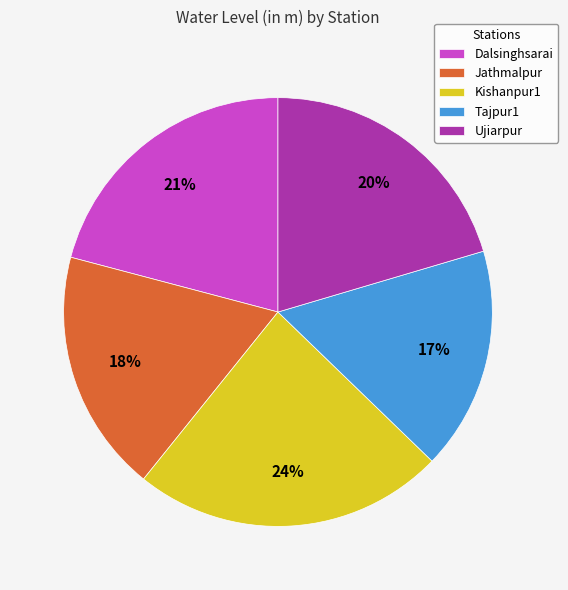

Which has a higher value, Tajpur1 or Kishanpur1?

Kishanpur1